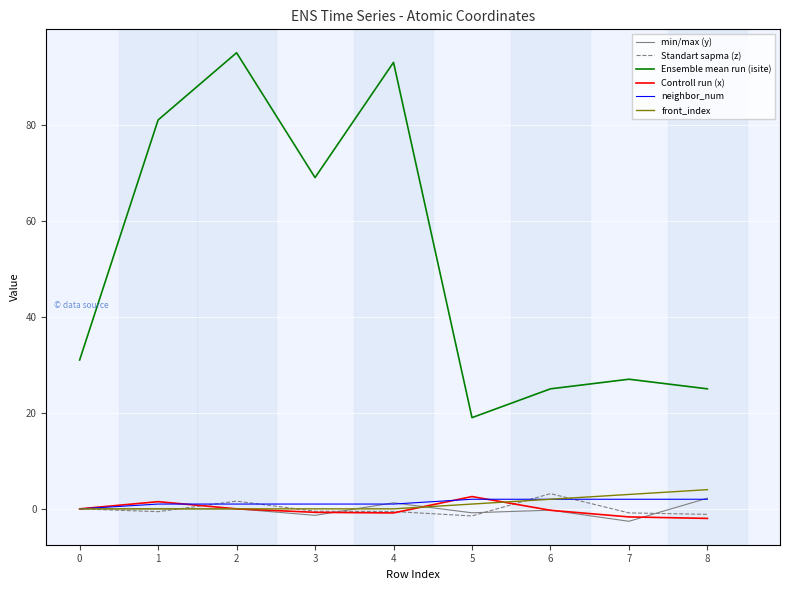

Does the chart have visible grid lines?

Yes